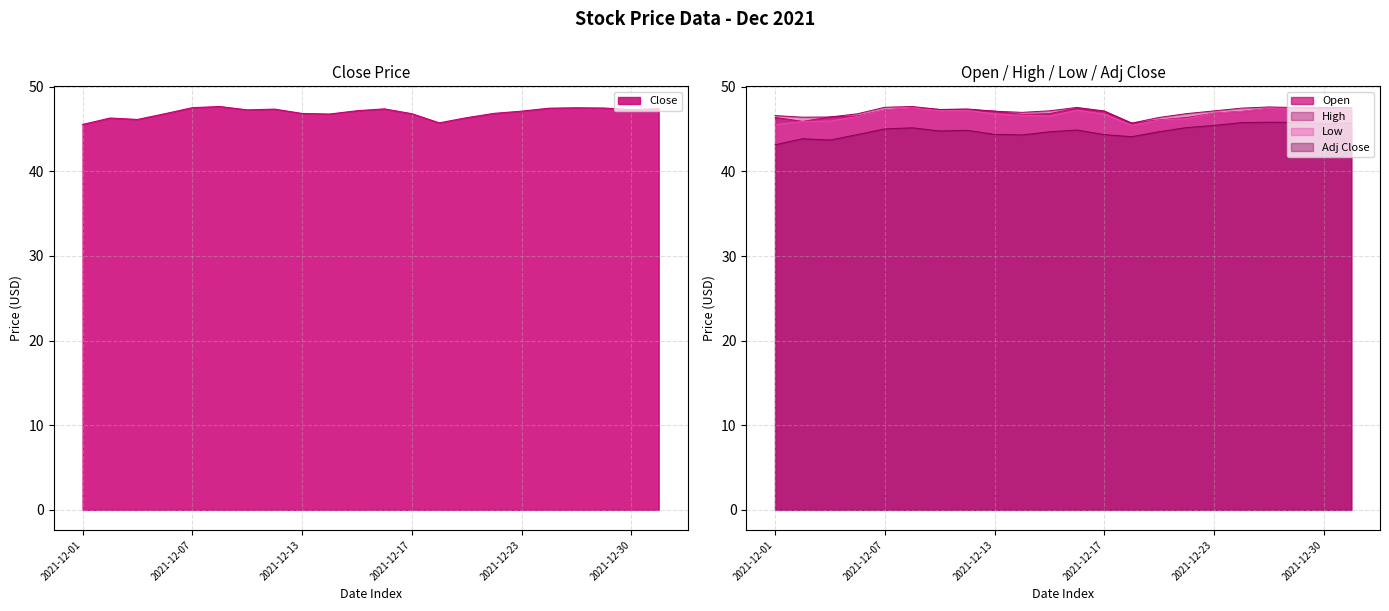

What are all the series names shown in the legend?

Close, Open, High, Low, Adj Close